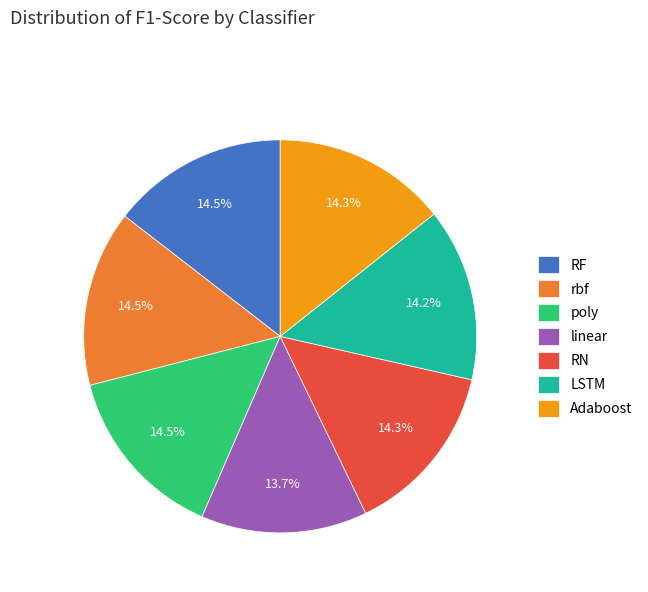

To the nearest percent, what percentage of the pie is RN?

14%